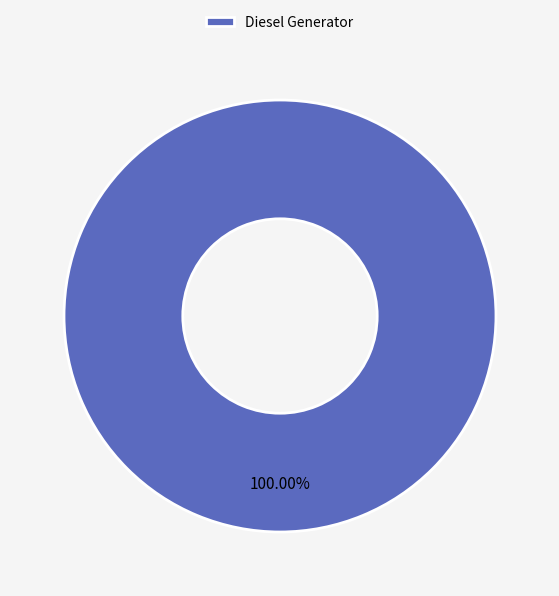

What is the majority slice?

Diesel Generator